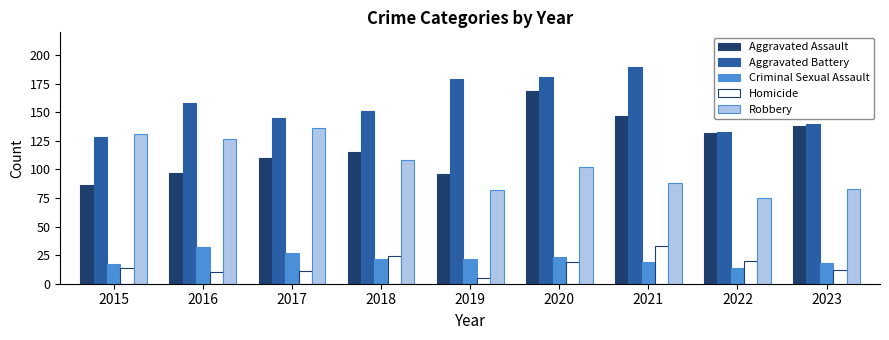

What value does the Homicide series have at 2022, to the nearest 5?

20